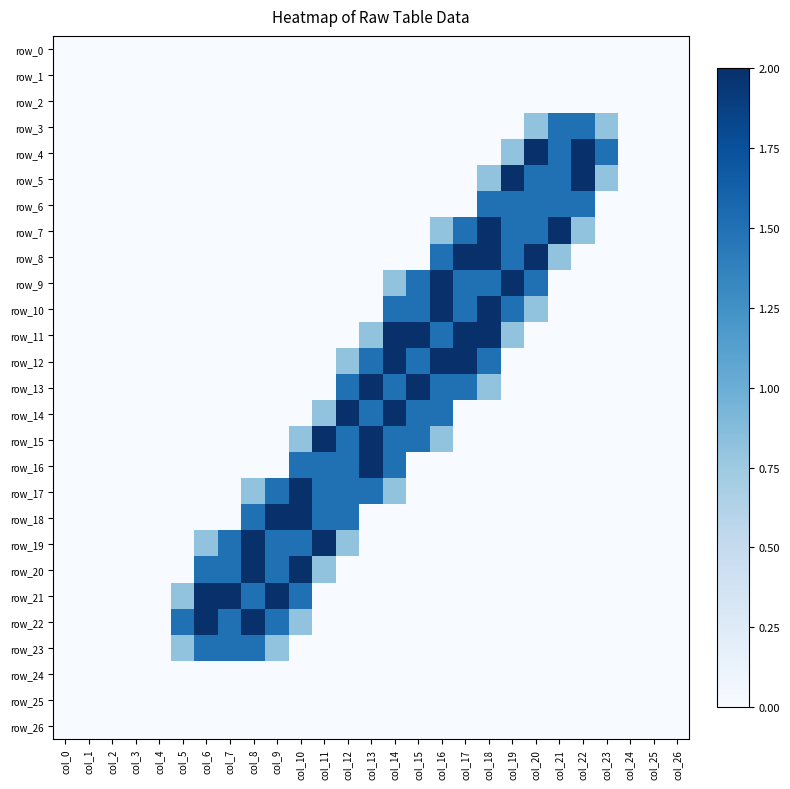

Between col_14 and col_24, which series saw the biggest shift?

row_11